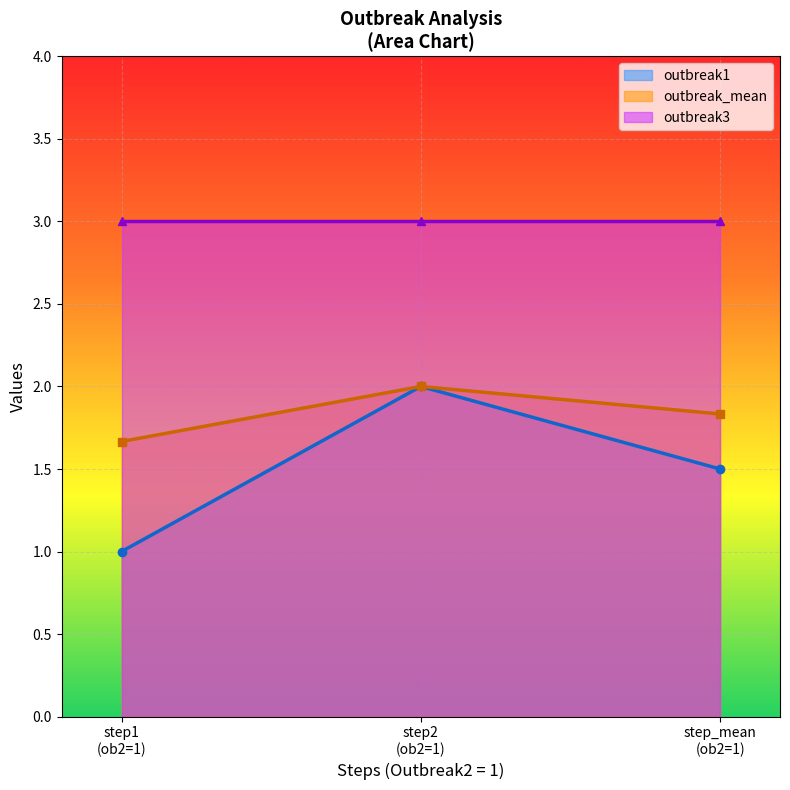

What is the value of the outbreak_mean point at the 1st from the left?

1.7